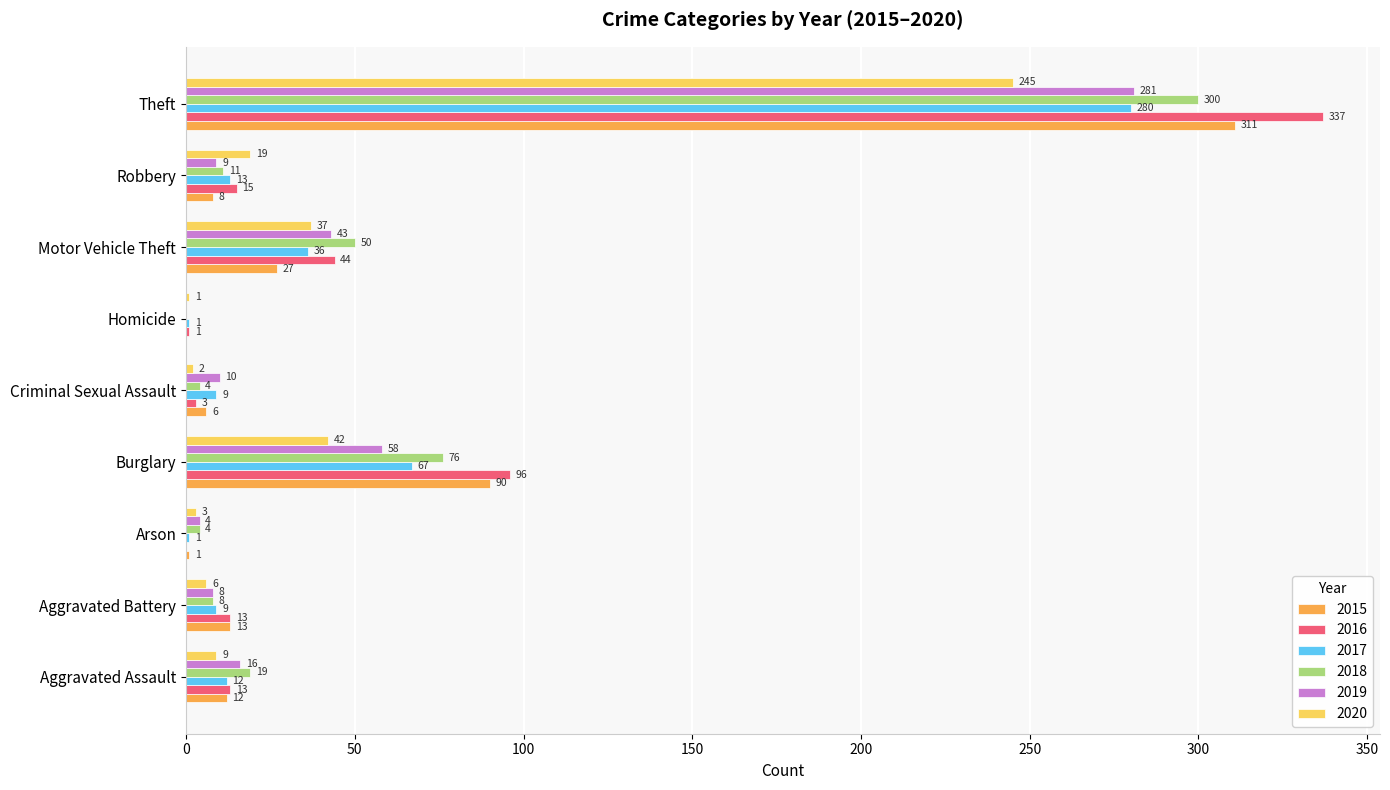

What are all the series names shown in the legend?

2015, 2016, 2017, 2018, 2019, 2020